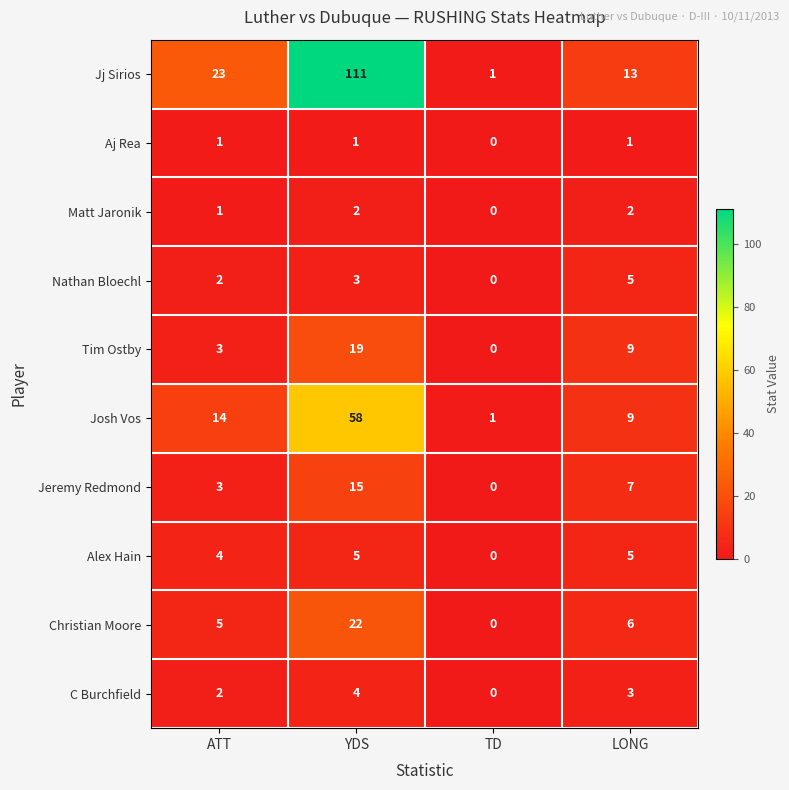

Count the Matt Jaronik values in the range 1 to 2.

3